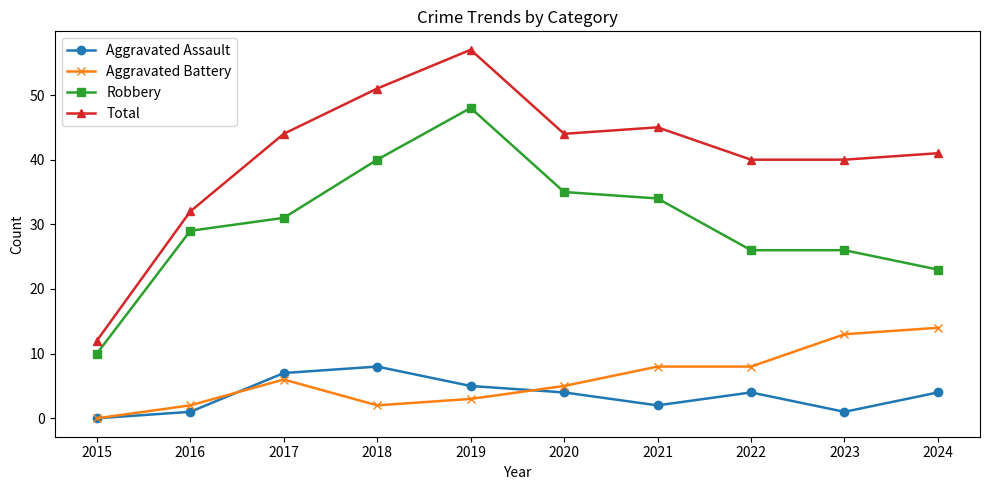

Does the chart display data point markers on the line(s)?

Yes